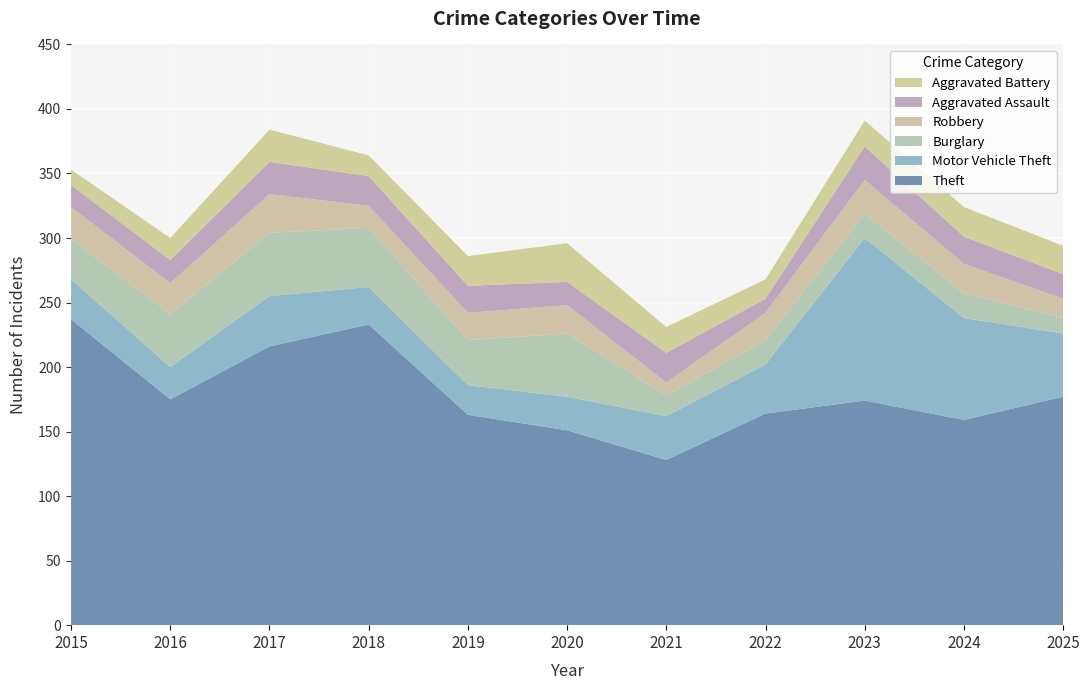

Reading left to right, extract all data points from this chart.

Theft: 2015=237	2016=175	2017=216	2018=233	2019=163	2020=151	2021=128	2022=164	2023=174	2024=159	2025=177
Motor Vehicle Theft: 2015=31	2016=25	2017=39	2018=29	2019=23	2020=26	2021=34	2022=38	2023=126	2024=79	2025=49
Burglary: 2015=31	2016=41	2017=49	2018=46	2019=35	2020=49	2021=16	2022=19	2023=19	2024=19	2025=12
Robbery: 2015=25	2016=24	2017=30	2018=17	2019=21	2020=22	2021=10	2022=21	2023=26	2024=23	2025=15
Aggravated Assault: 2015=17	2016=18	2017=25	2018=23	2019=21	2020=18	2021=23	2022=11	2023=26	2024=21	2025=19
Aggravated Battery: 2015=12	2016=17	2017=25	2018=16	2019=23	2020=30	2021=20	2022=15	2023=20	2024=23	2025=22